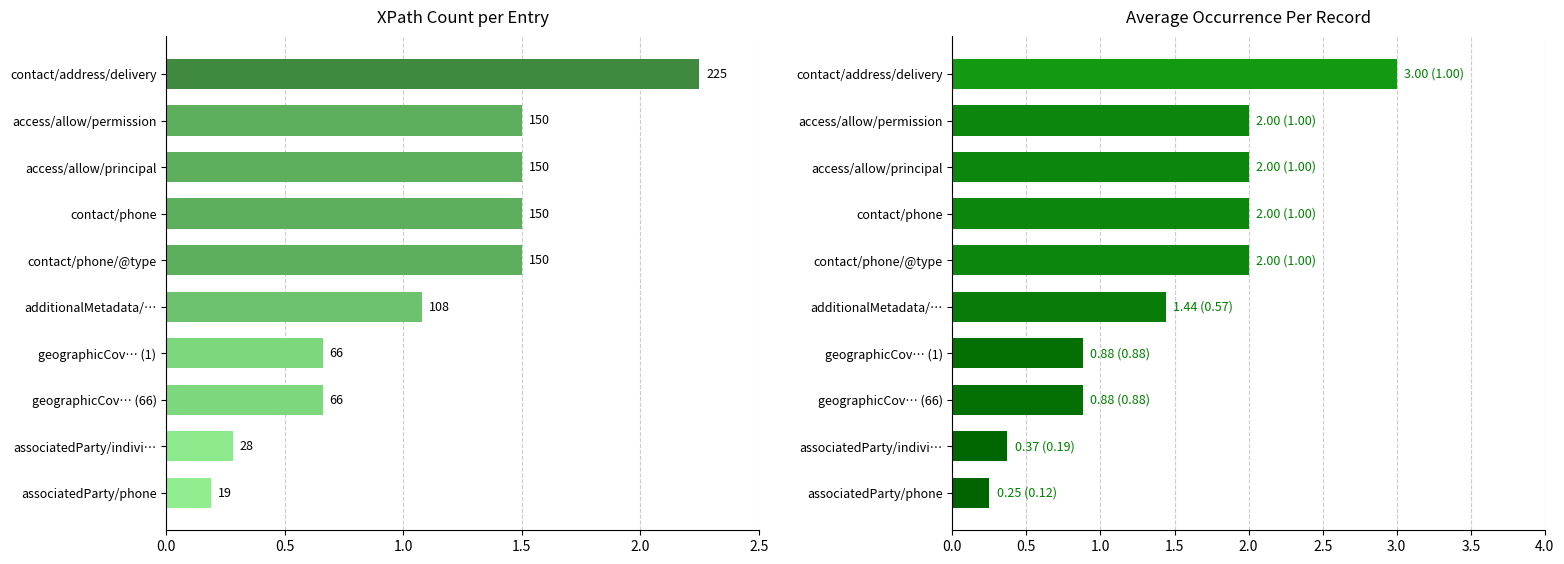

What position from the left is contact/phone/@type?

5